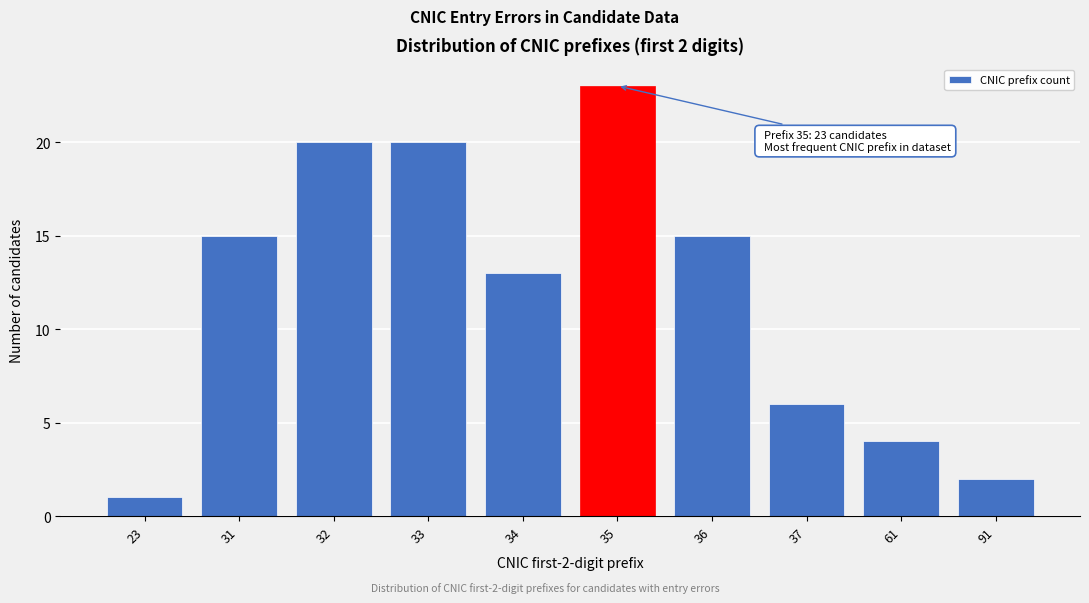

Reading right to left, extract all data points from this chart.

2	4	6	15	23	13	20	20	15	1